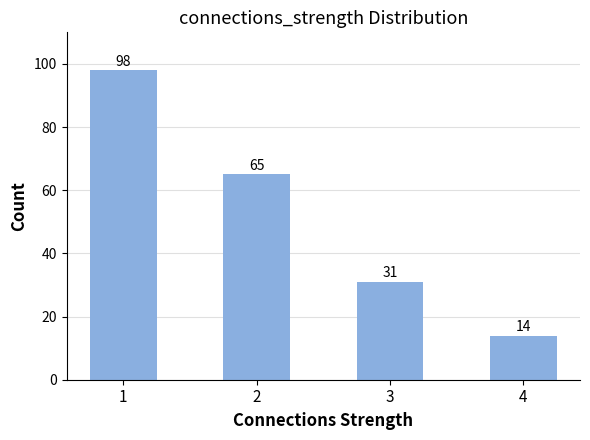

What is the sum of all values?

208